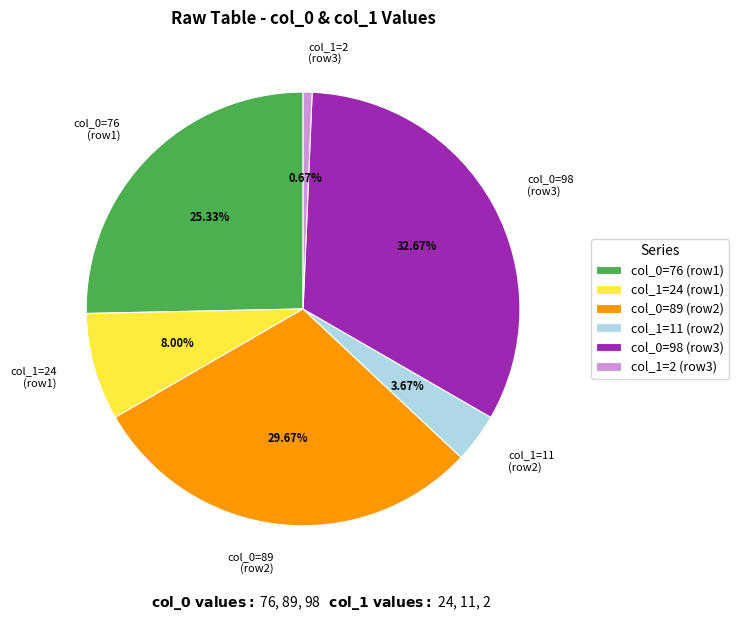

Rank the categories by value from highest to lowest.

col_0=98 (row3), col_0=89 (row2), col_0=76 (row1), col_1=24 (row1), col_1=11 (row2), col_1=2 (row3)